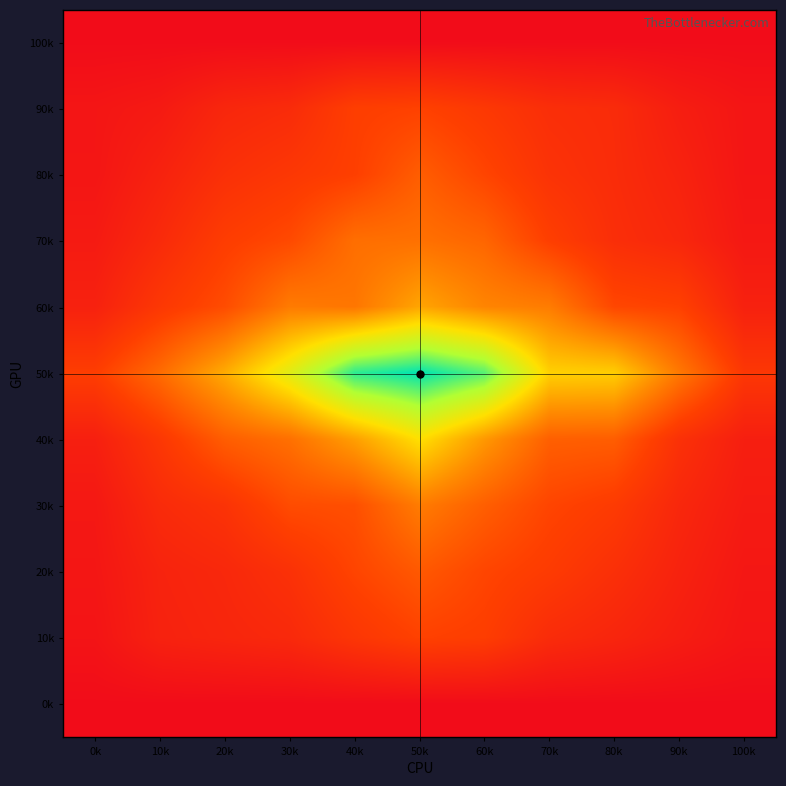

Count the number of categories in the chart.

11